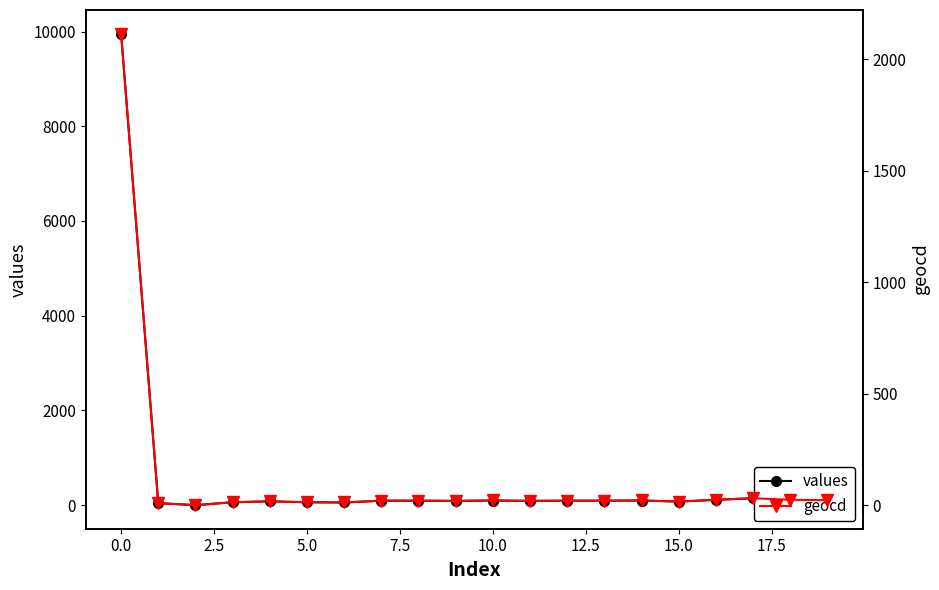

What position from the left is 14?

15